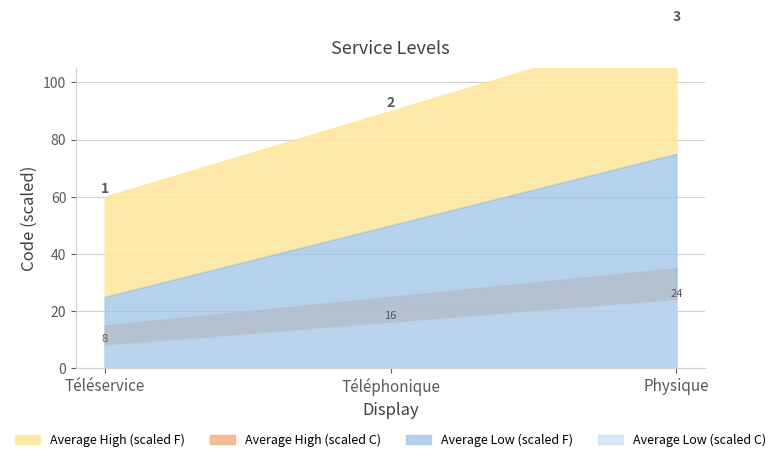

Does the chart have visible grid lines?

Yes